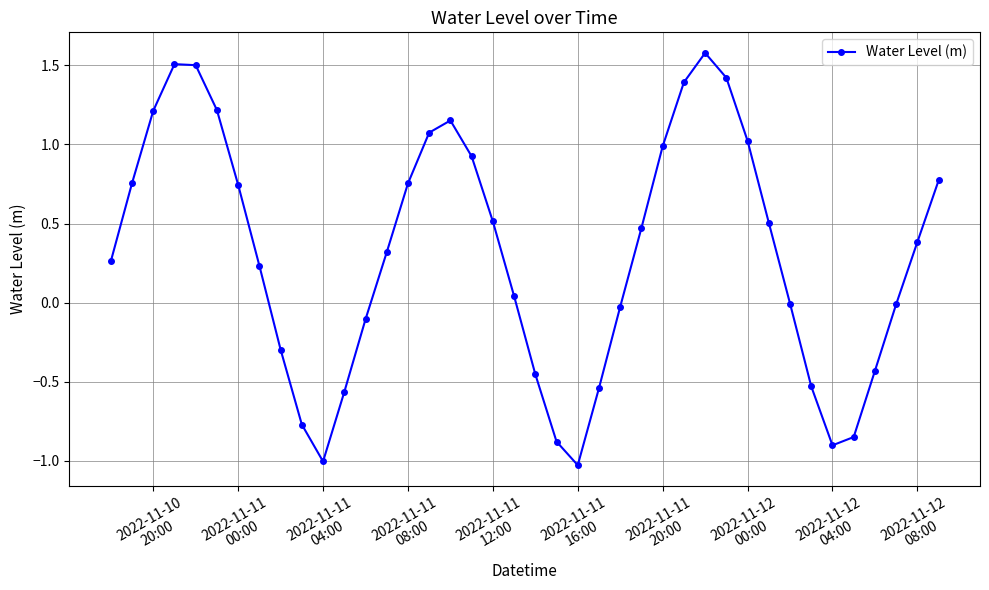

What is the value of the 31st point from the left?

1.0